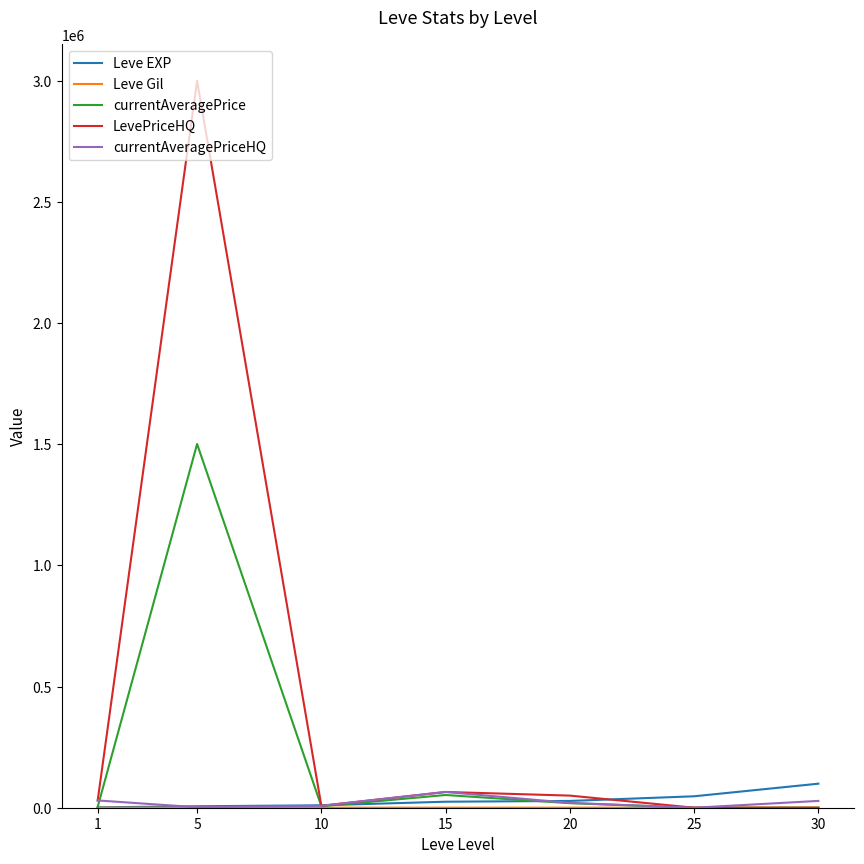

Which series has the largest total across all categories?

LevePriceHQ